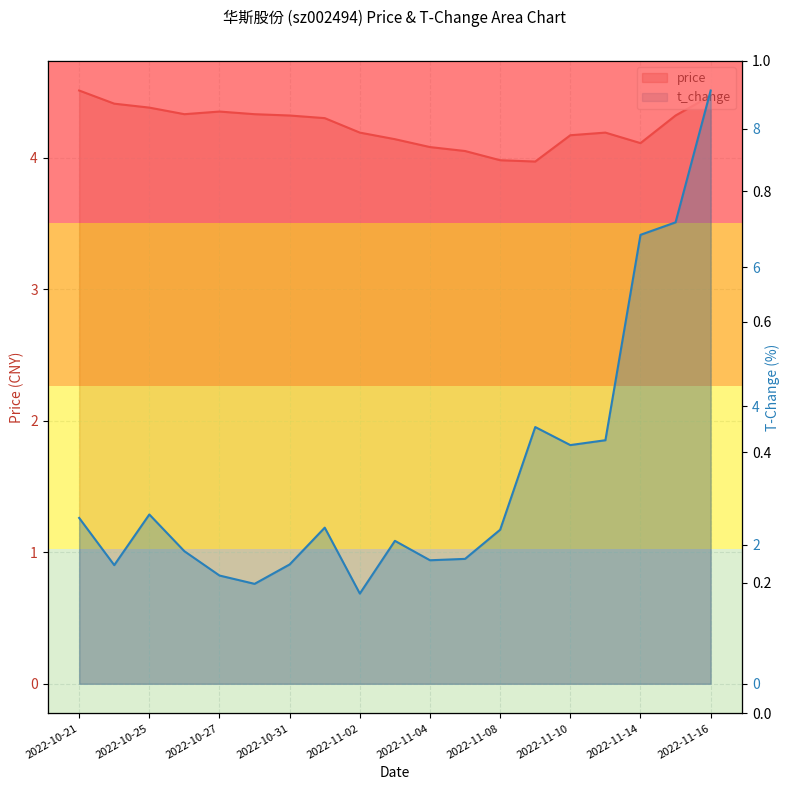

How many lines are shown in the chart?

2